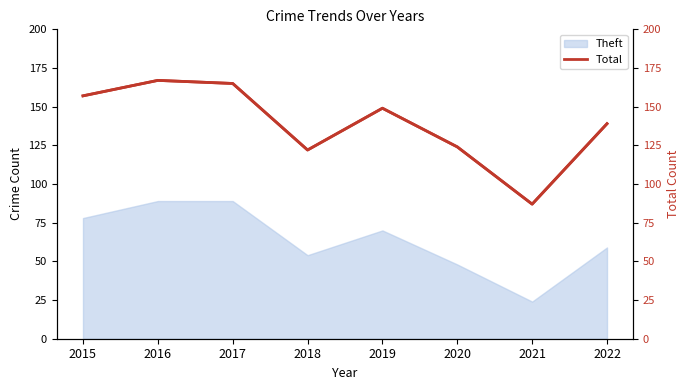

Approximately how many times larger is the value at 2018 compared to 2020?

1.0